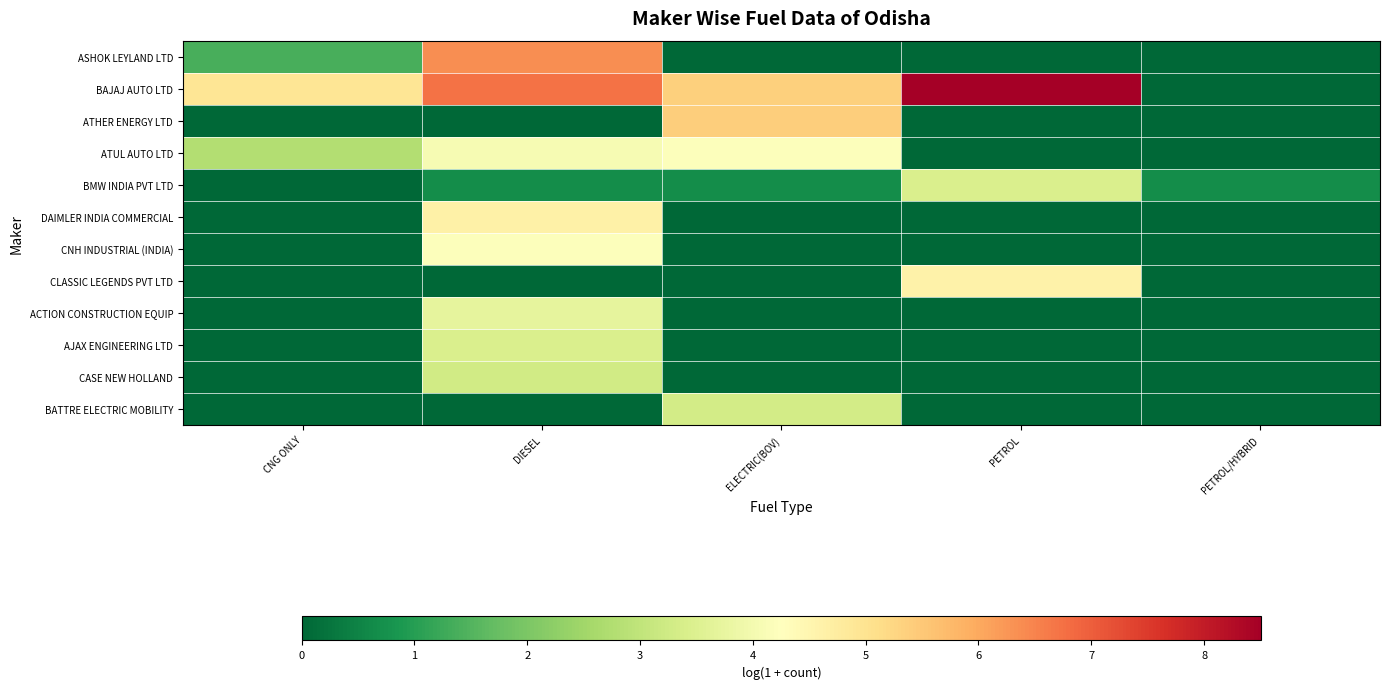

Which category has the highest value across all series?

PETROL